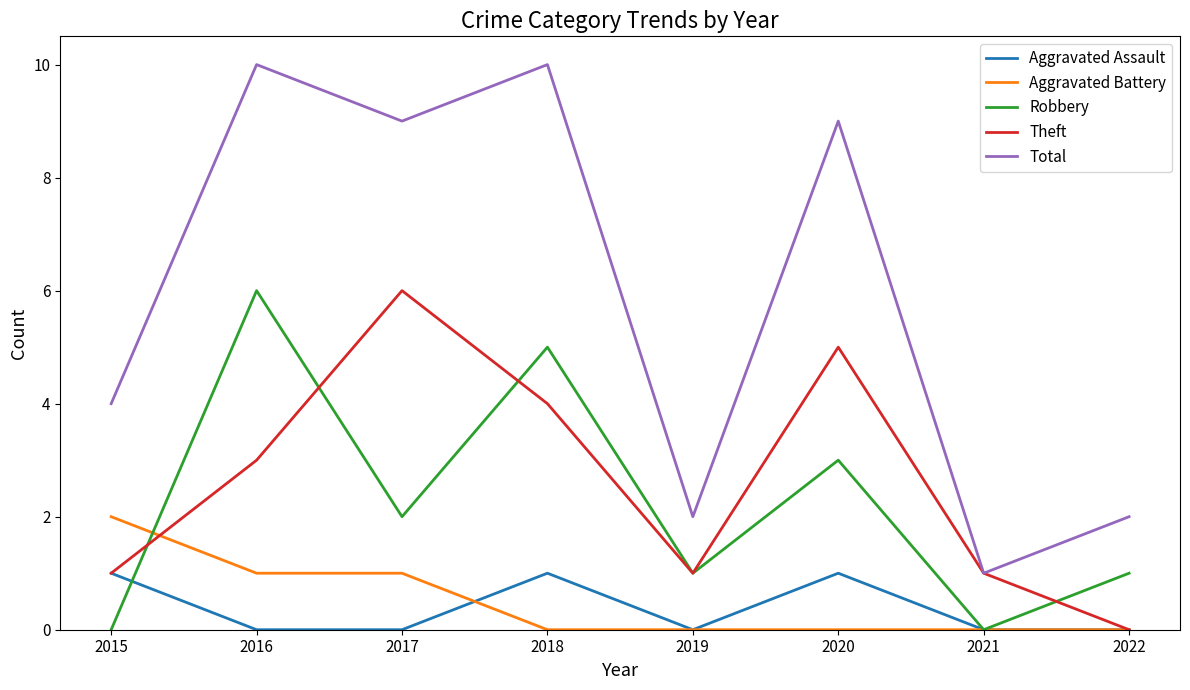

Reading left to right, list all the values displayed in this chart.

Aggravated Assault: 2015=1	2016=0	2017=0	2018=1	2019=0	2020=1	2021=0	2022=0
Aggravated Battery: 2015=2	2016=1	2017=1	2018=0	2019=0	2020=0	2021=0	2022=0
Robbery: 2015=0	2016=6	2017=2	2018=5	2019=1	2020=3	2021=0	2022=1
Theft: 2015=1	2016=3	2017=6	2018=4	2019=1	2020=5	2021=1	2022=0
Total: 2015=4	2016=10	2017=9	2018=10	2019=2	2020=9	2021=1	2022=2